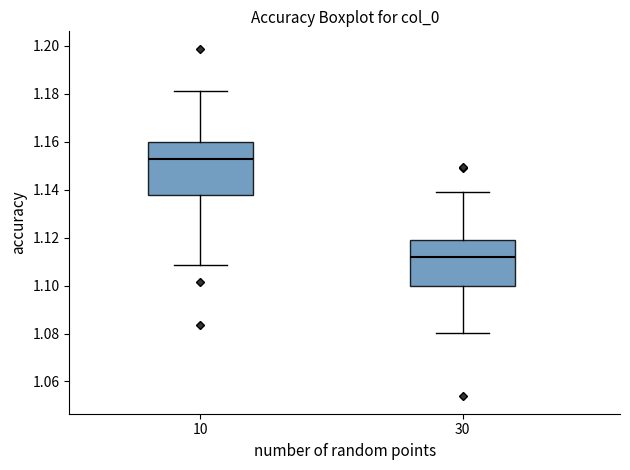

Reading left to right, transcribe this box plot: for each box, give where its median line is, the range the box spans, and where its two whiskers end, as read against the y-axis. The values are not printed on the chart, so give them approximately, as read against the axis.

10: median 1.152, box 1.138 to 1.160, whiskers 1.108 to 1.182
30: median 1.112, box 1.100 to 1.120, whiskers 1.080 to 1.140